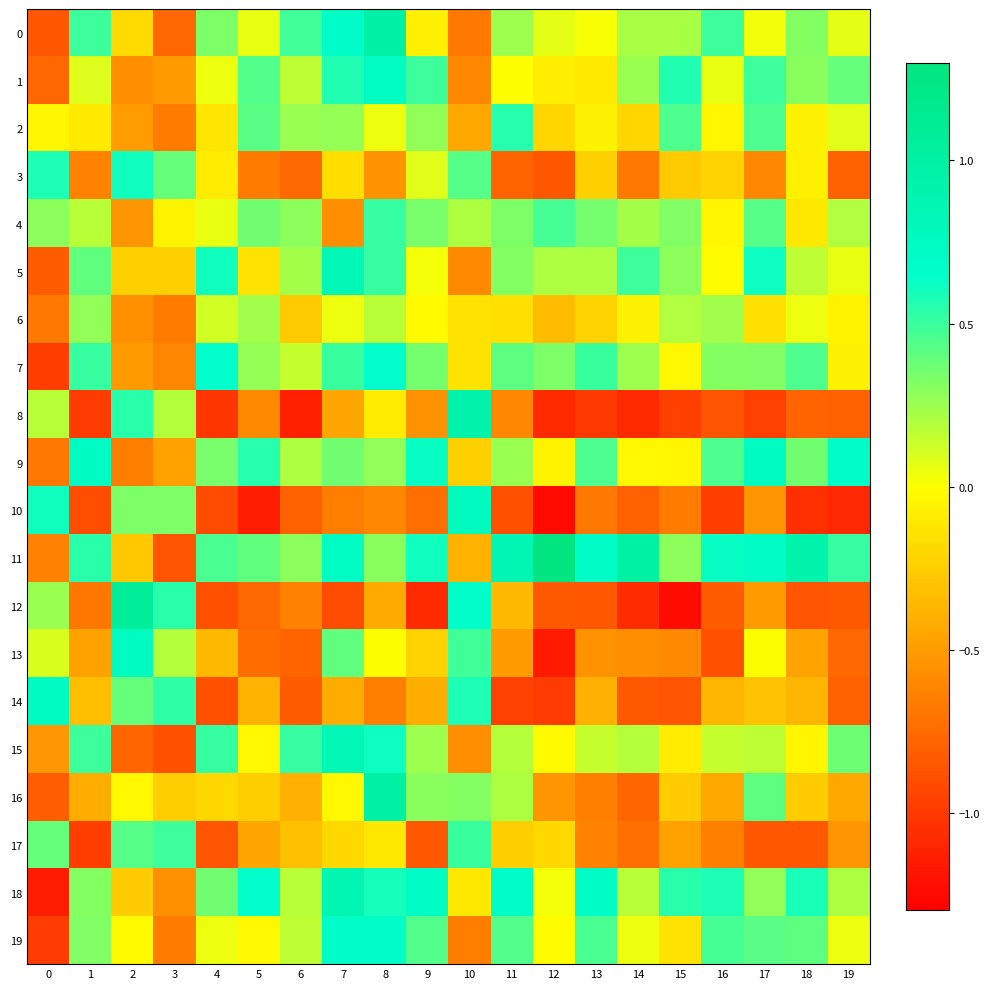

Count the number of categories in the chart.

20